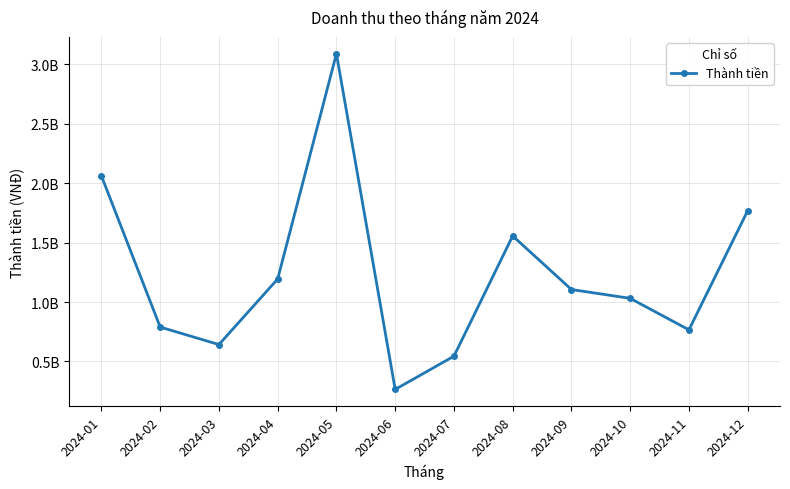

How many interior local valleys (lower than both neighbors) does the data have?

3